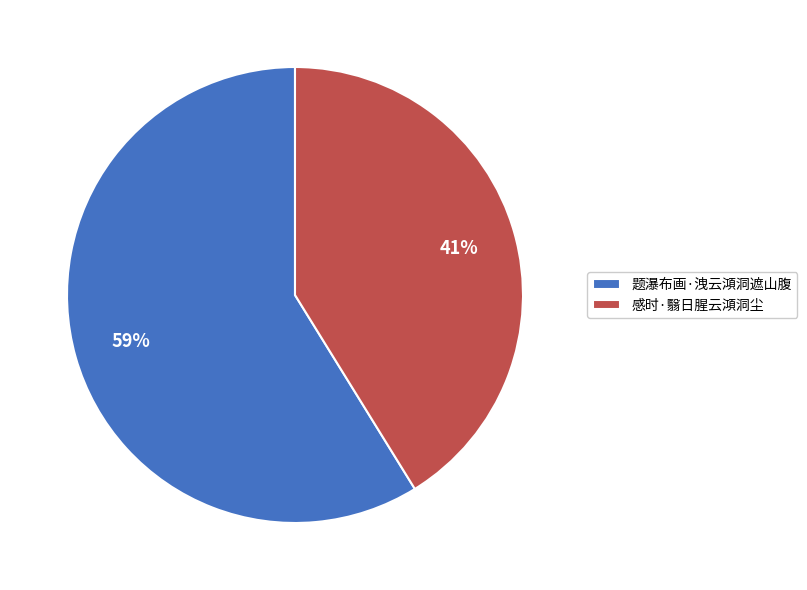

True or false: 题瀑布画·洩云澒洞遮山腹 accounts for 67% of the total.

False